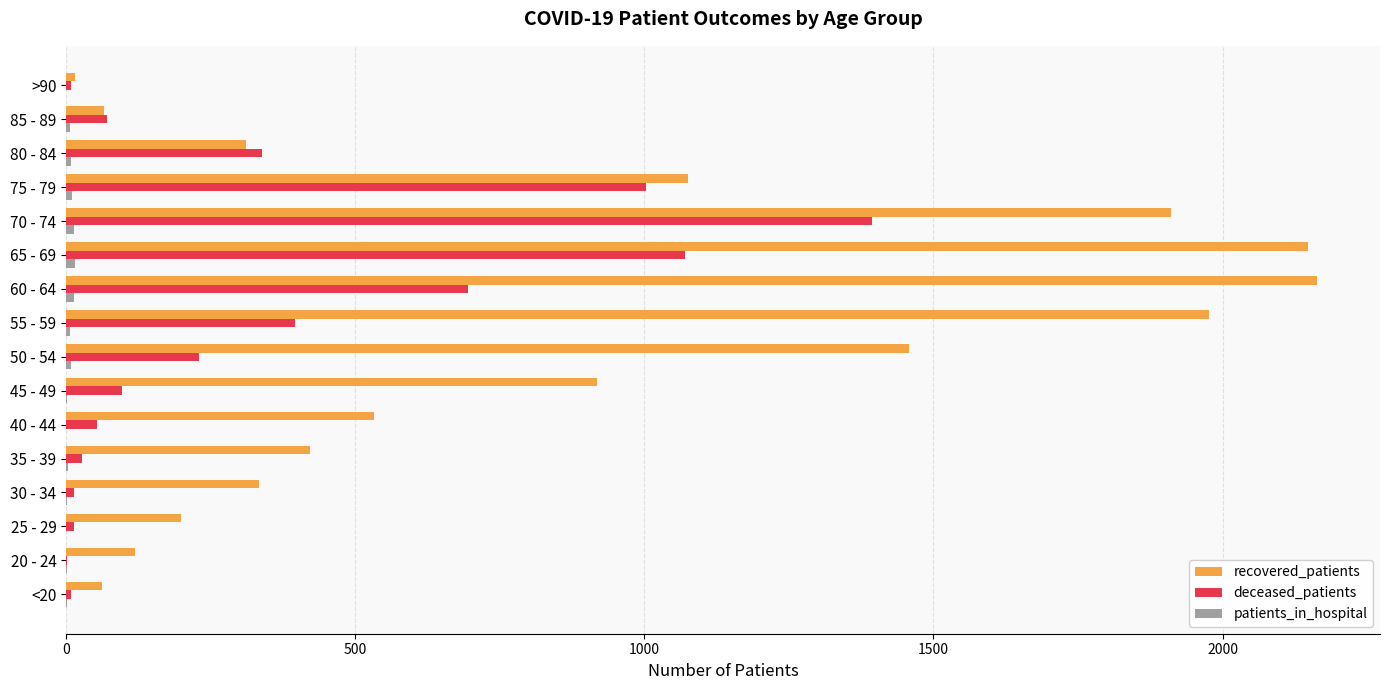

The recovered_patients series shows 1976 at 55 - 59. True or false?

True